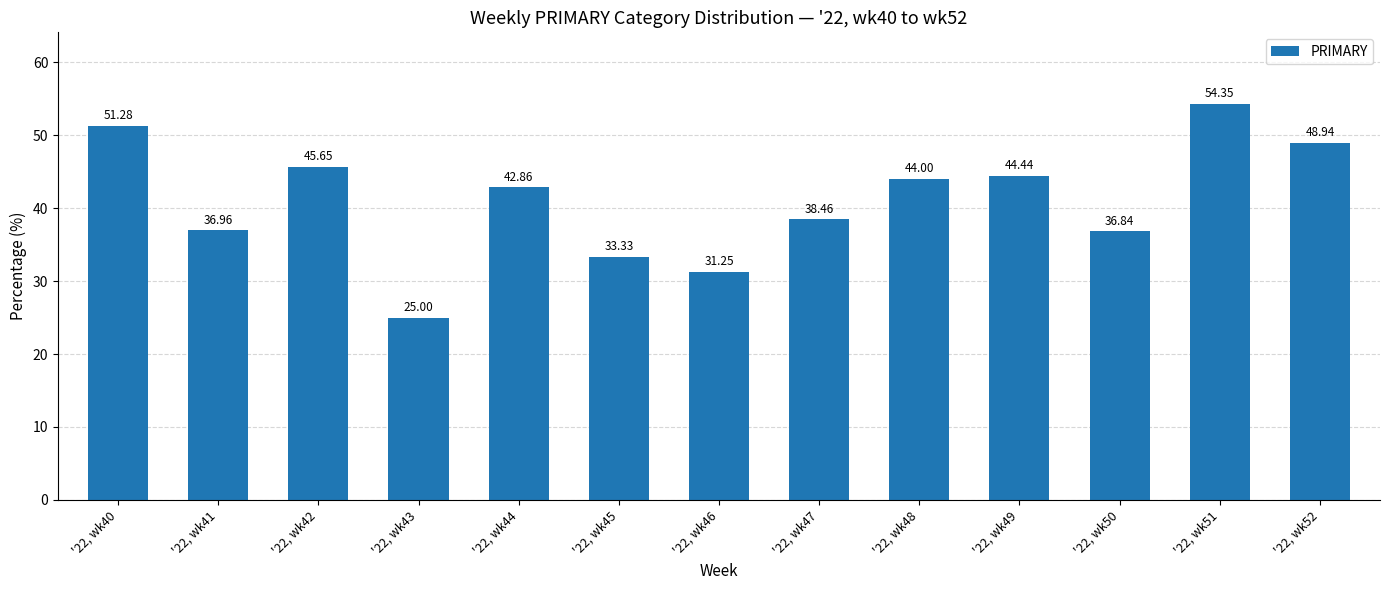

Approximately how many times larger is the value at '22, wk47 compared to '22, wk51?

0.7